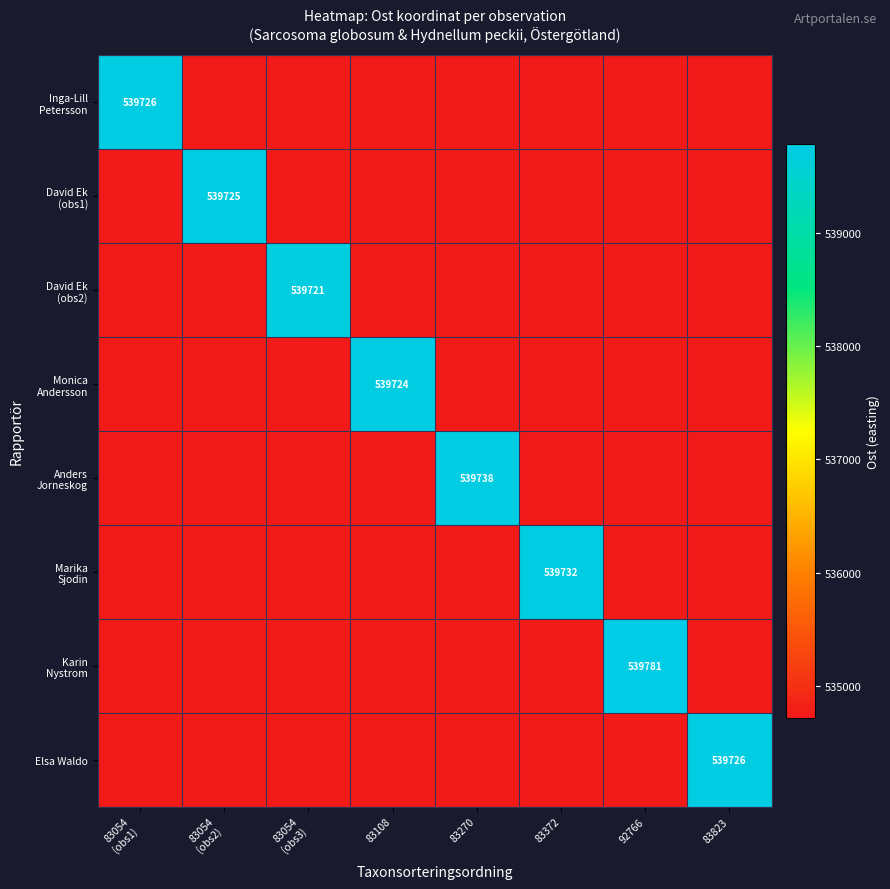

Which series has the widest spread of values?

Karin Nystrom